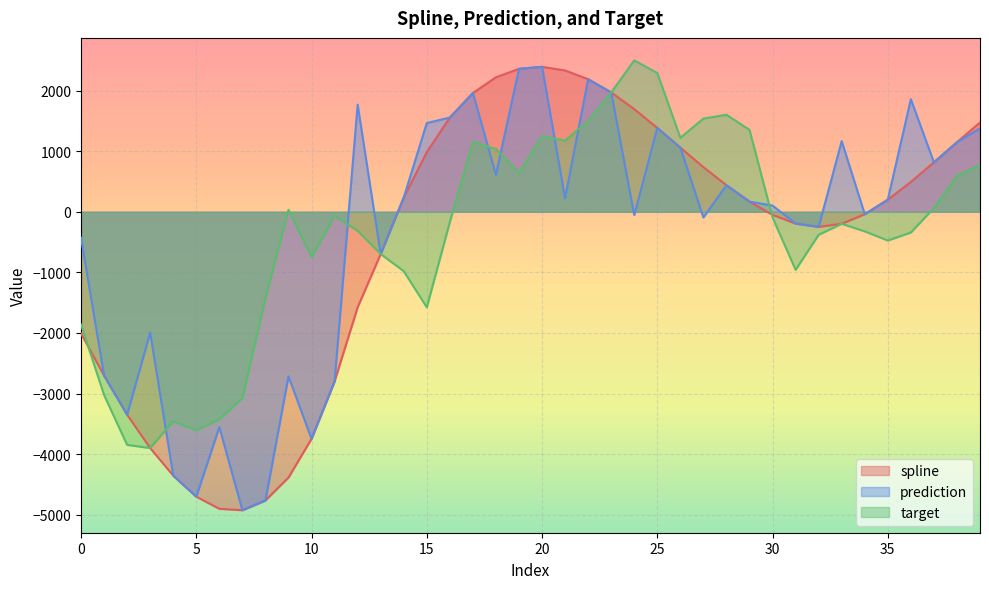

Between which two adjacent categories do target and prediction first intersect?

3 and 4